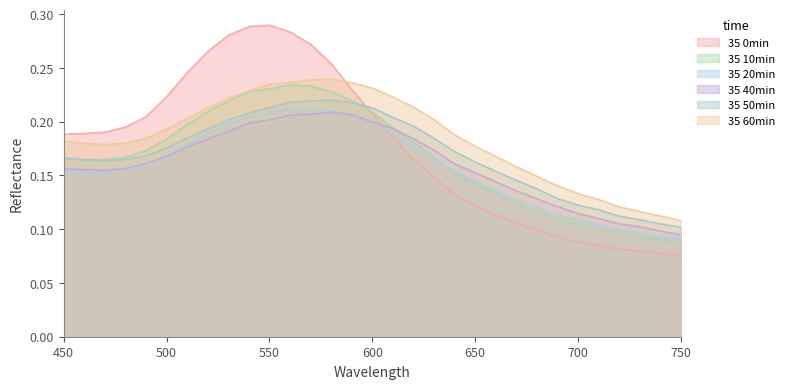

True or false: 35 50min and 35 40min intersect in this chart.

False